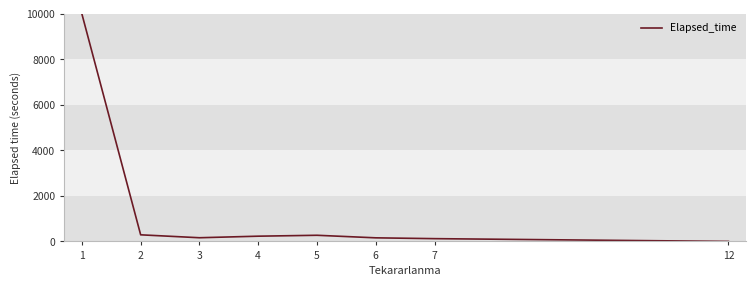

What is the sum of all values?

11230.8